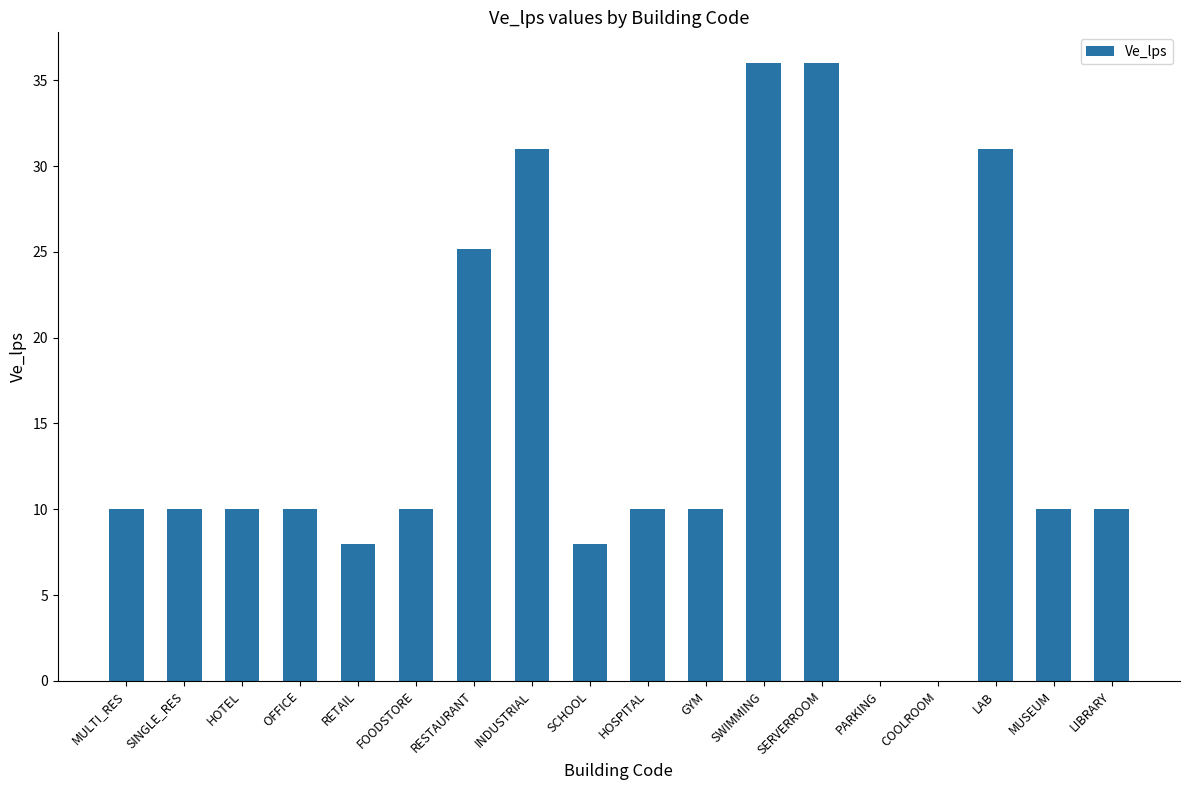

What is the average value?

14.7